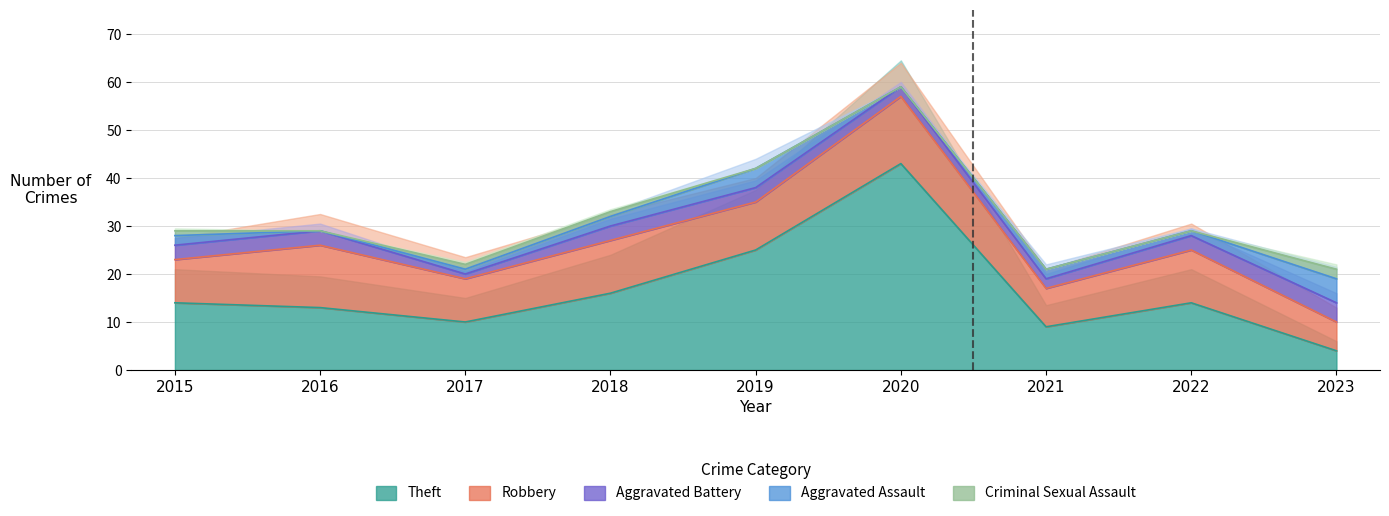

Is it true that Theft equals 56 at 2020?

False